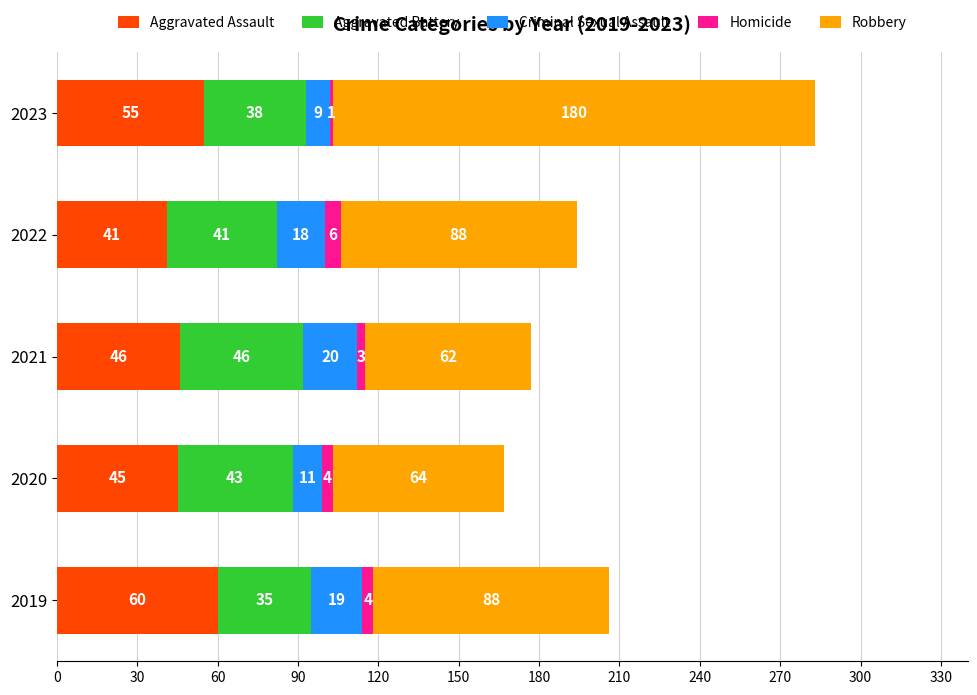

What is the sum of the Aggravated Assault values at 2020 and 2023?

100